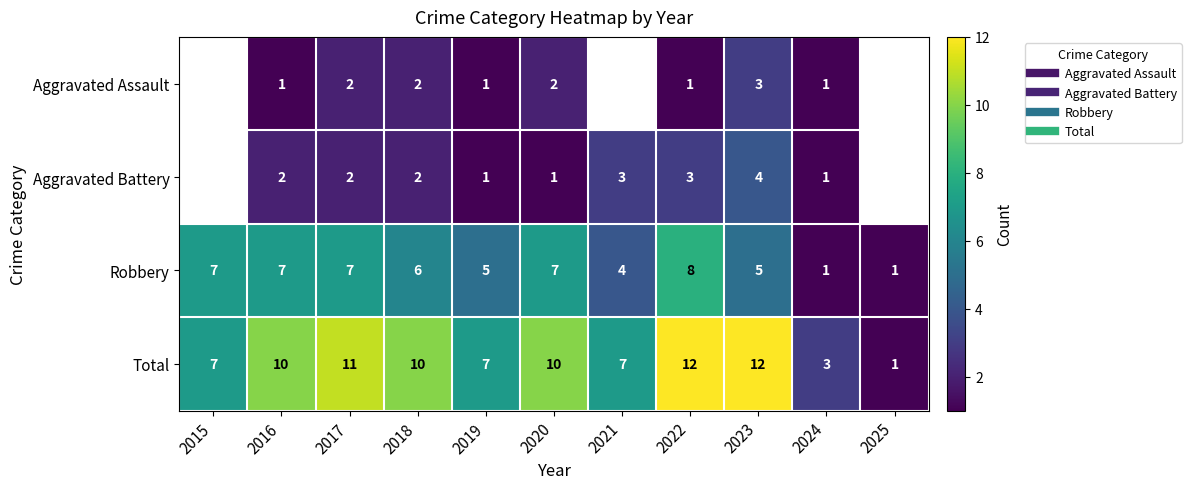

Is it true that Total equals 7.0 at 2015?

True